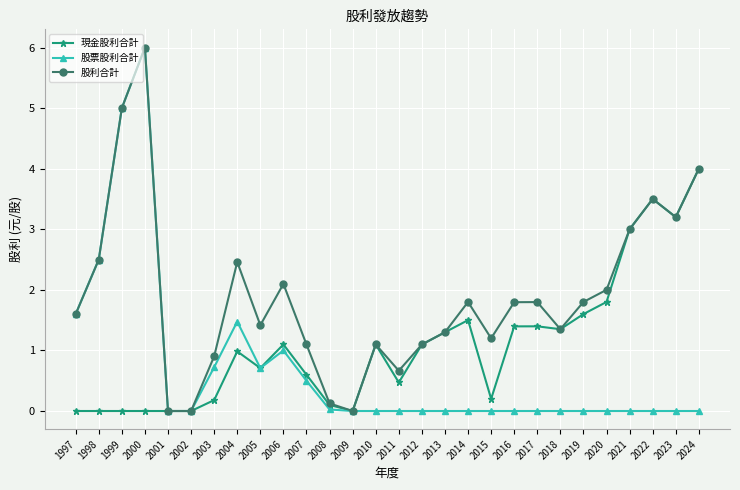

The 現金股利合計 series shows 0.8 at 2007. True or false?

False